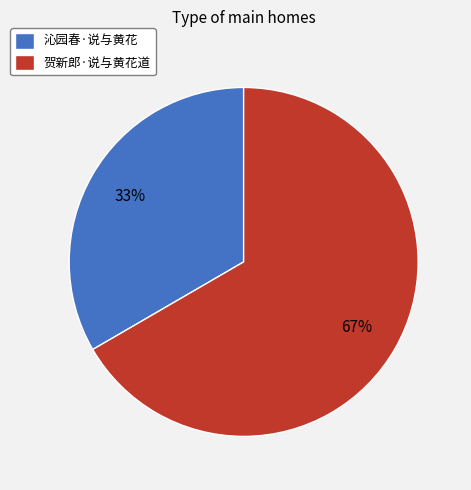

What is the ratio of the value at 沁园春·说与黄花 to the value at 贺新郎·说与黄花道?

0.5